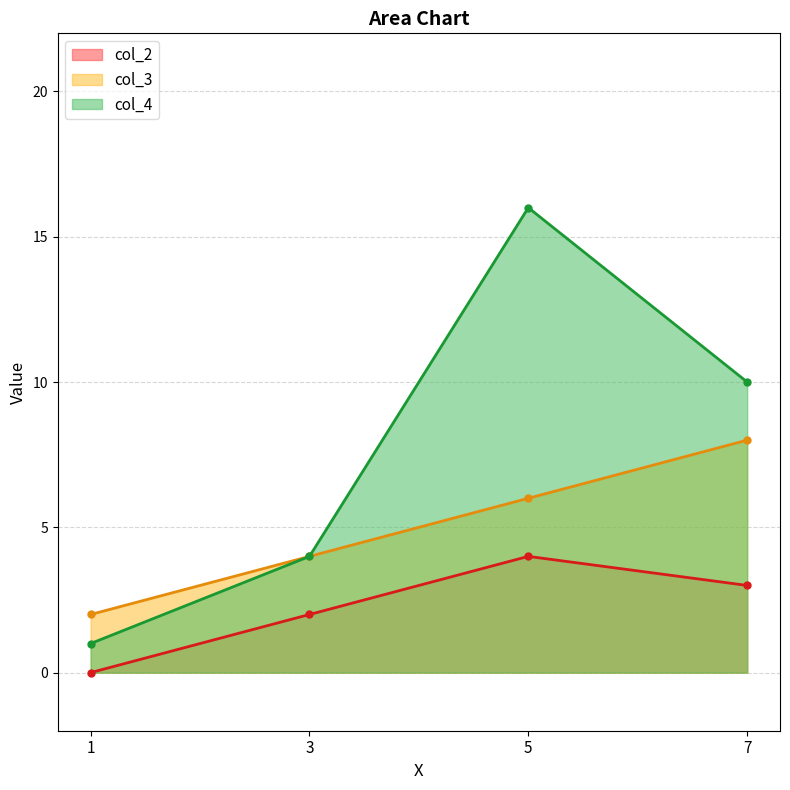

What is the value of the col_4 point at the 1st from the left?

1